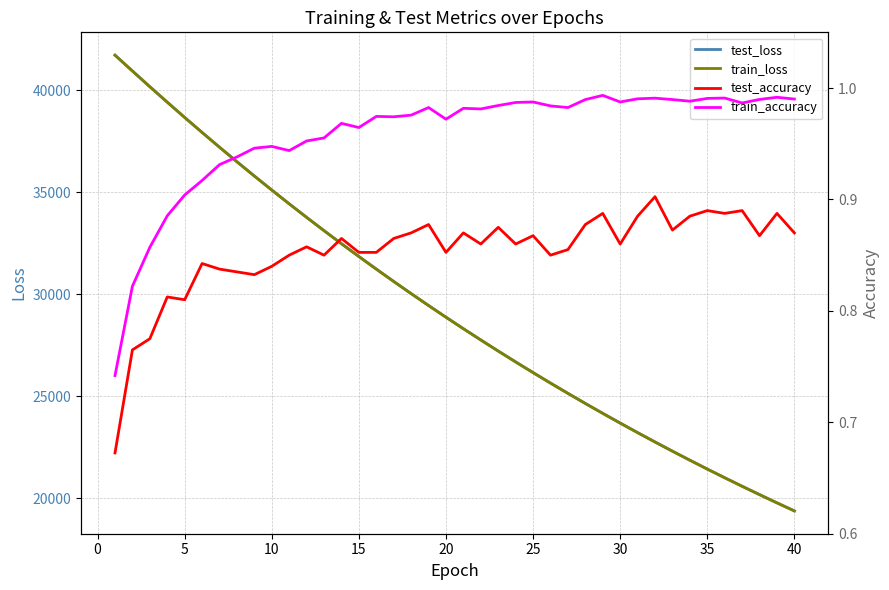

What is the average value of the train_accuracy series?

1.0